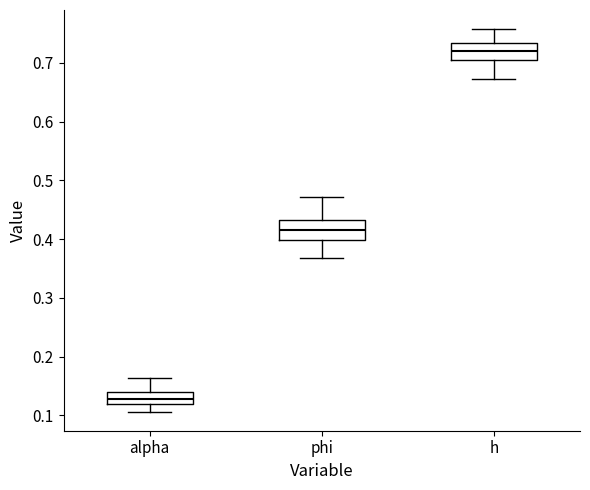

Where is the upper edge of the box for h on the y-axis? The values are not printed on the chart, so give them approximately, as read against the axis.

0.73